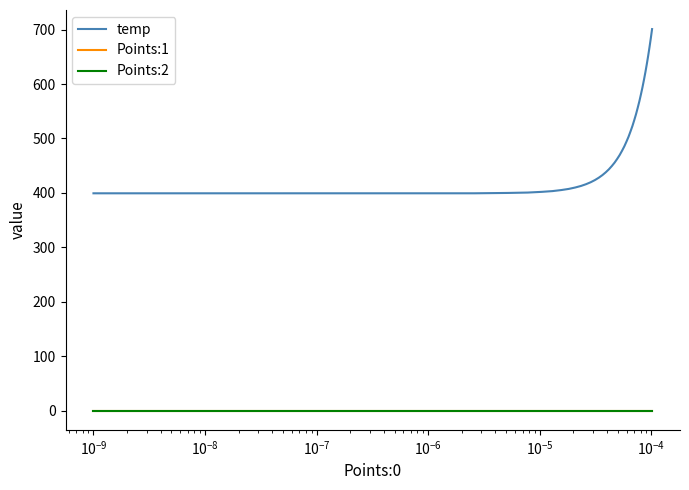

True or false: Points:2 and temp intersect in this chart.

False